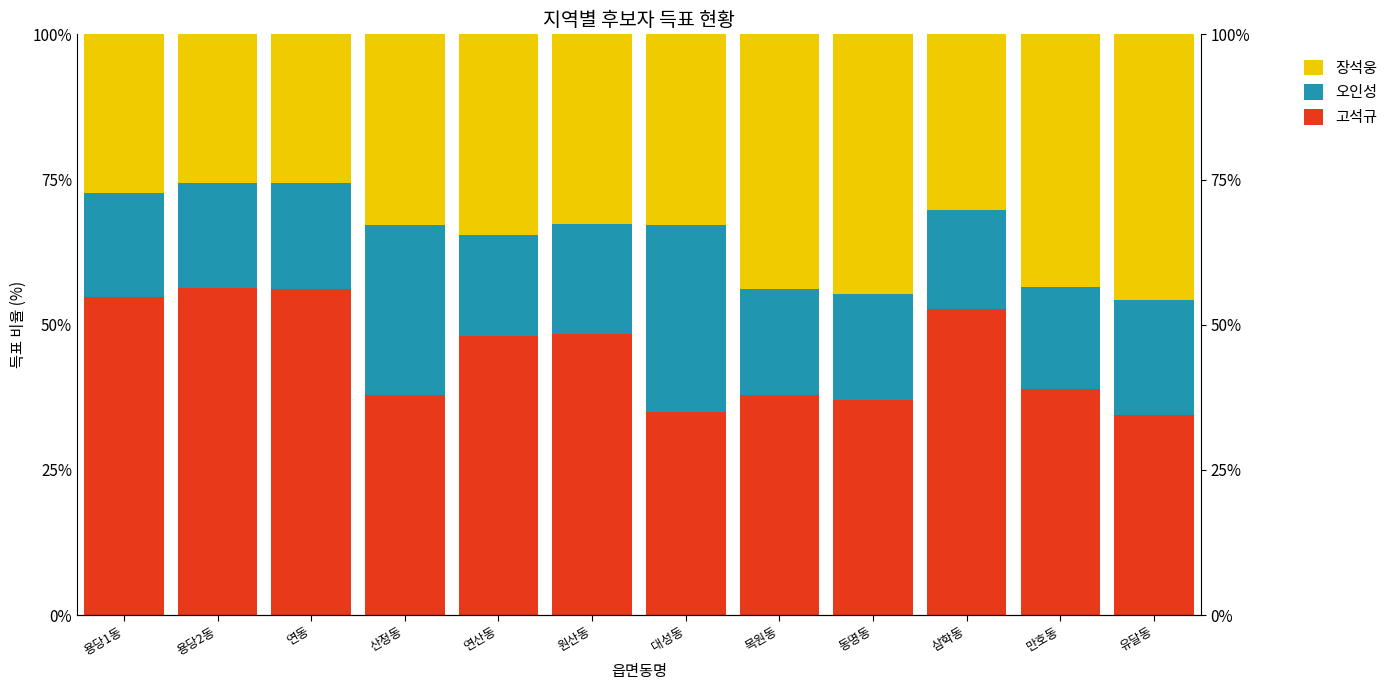

How many groups of bars are there?

12